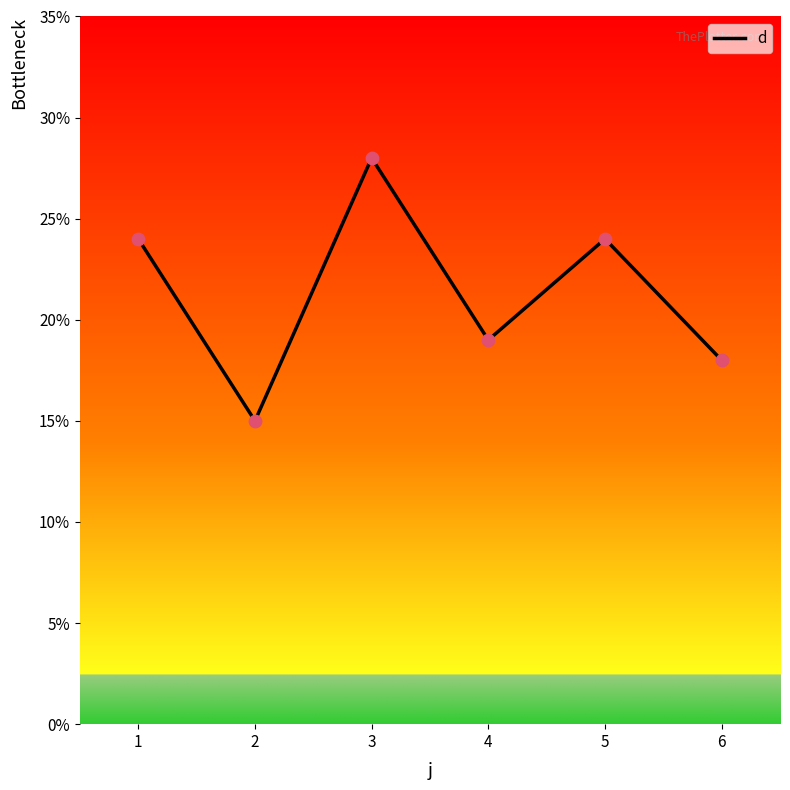

Approximately how many times larger is the value at 3 compared to 4?

1.5